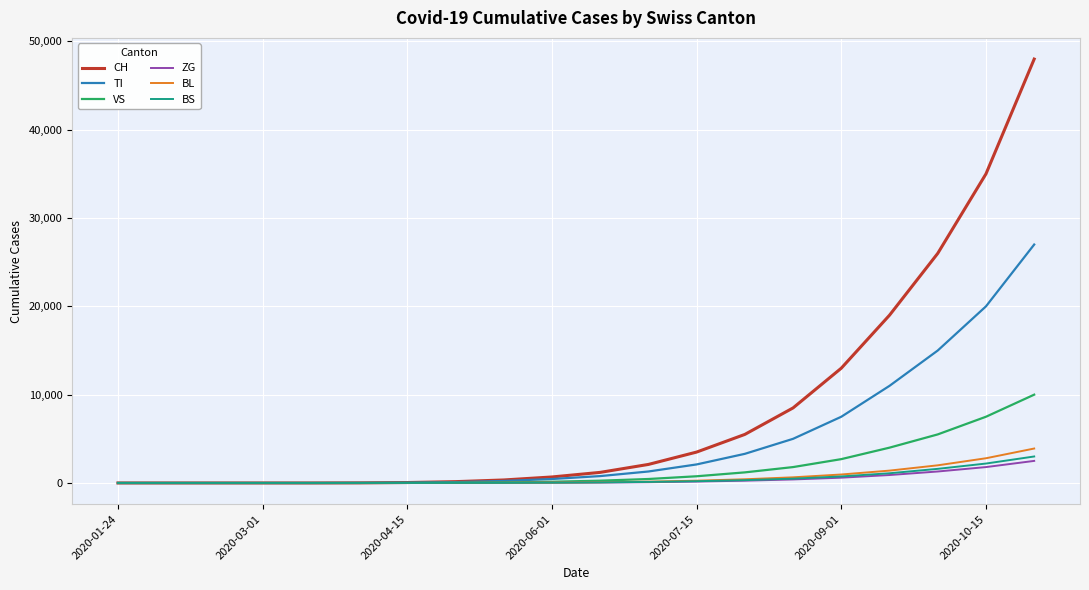

What is the maximum value shown in the chart?

48000